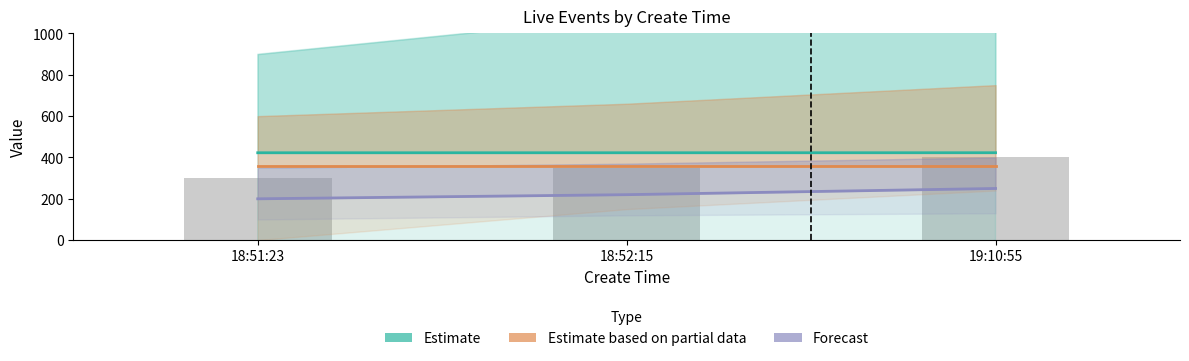

Rank the series at 18:52:15 from lowest to highest value.

Forecast, Estimate based on partial data, Estimate